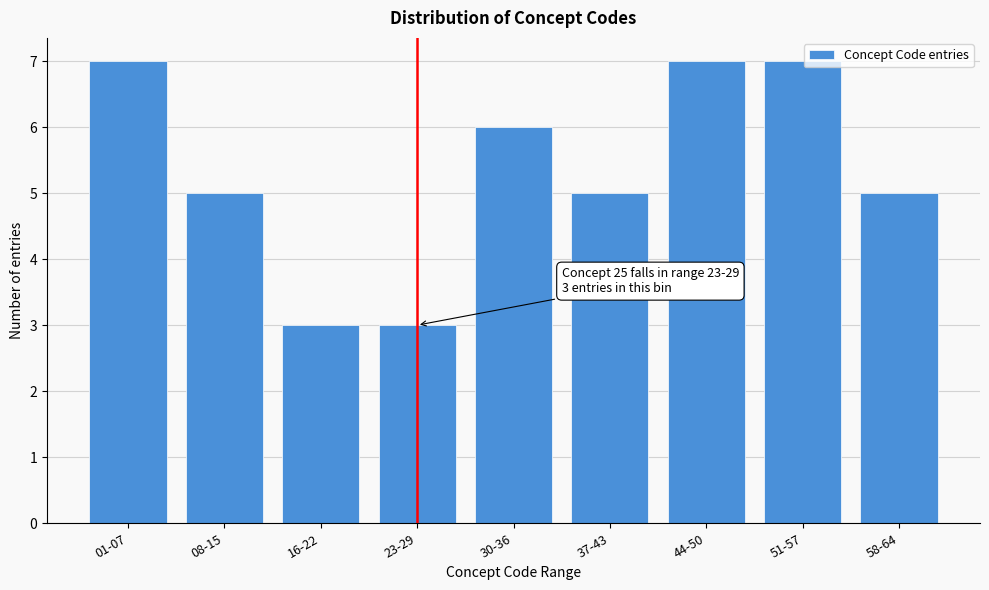

Reading left to right, what are all the values shown in this chart?

01-07=7	08-15=5	16-22=3	23-29=3	30-36=6	37-43=5	44-50=7	51-57=7	58-64=5